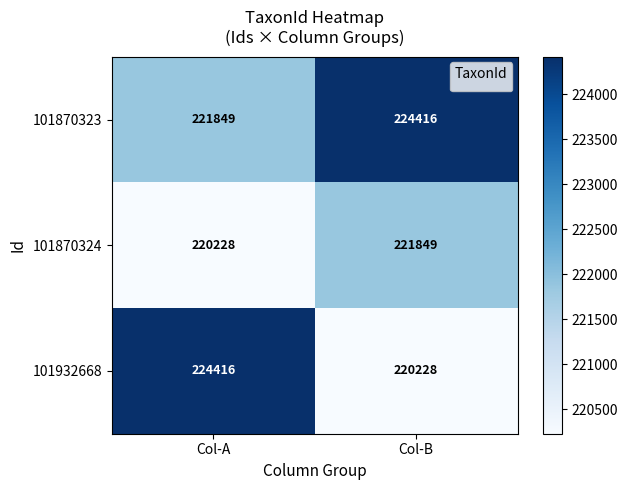

Which series has the largest total across all categories?

101870323